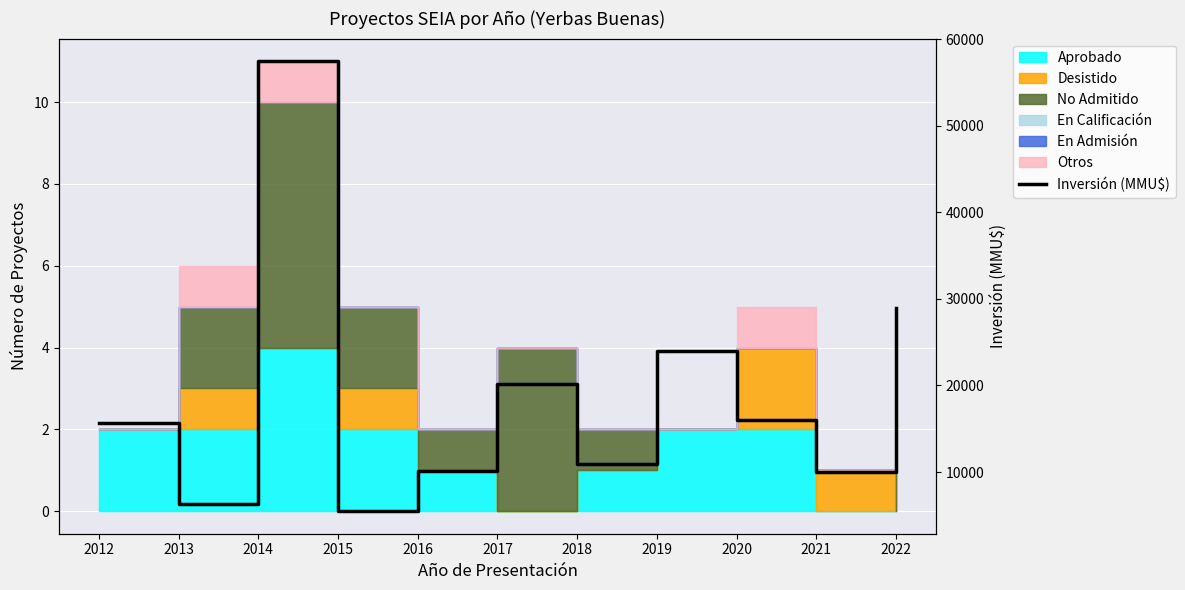

How many interior local peaks (higher than both neighbors) does the data have?

3